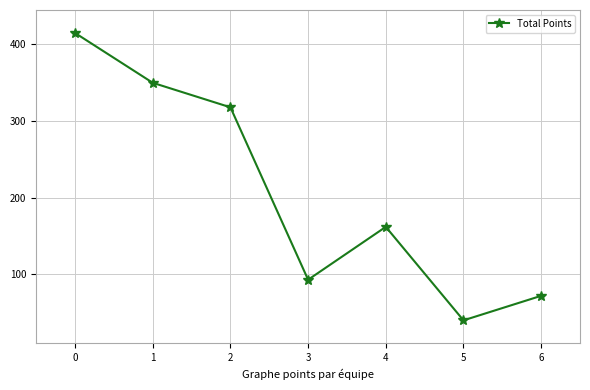

The chart shows a value of 415 at 0. True or false?

True